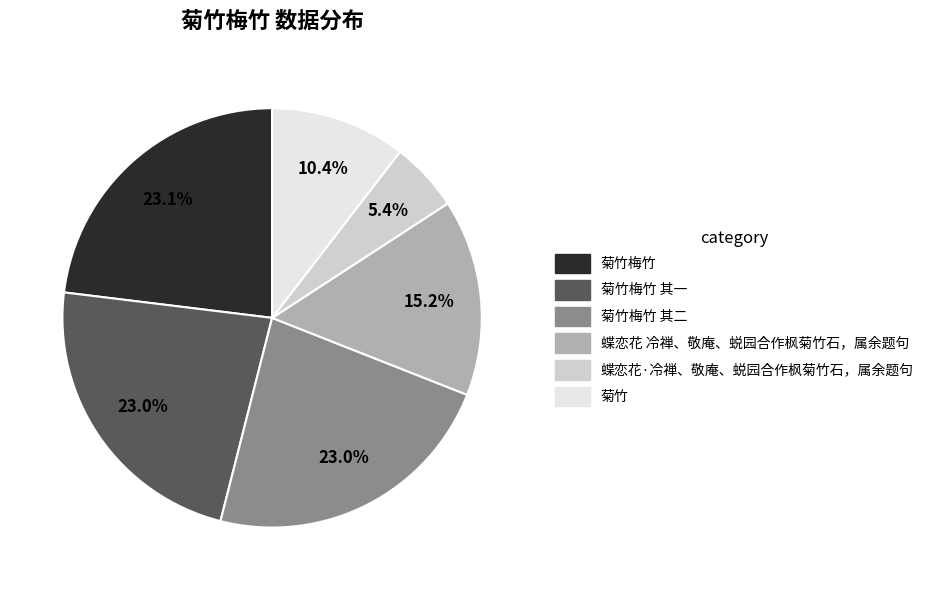

What percentage is NOT represented by 菊竹梅竹?

76.9%